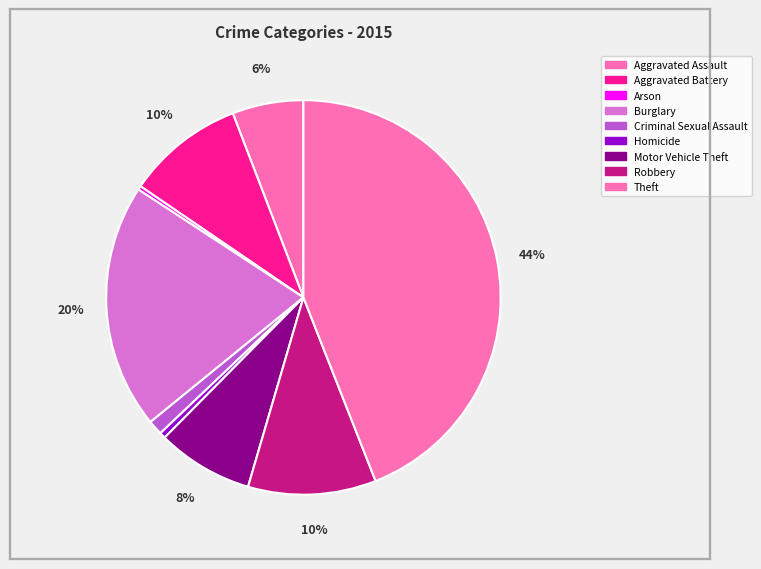

Which category has the smallest portion of the pie?

Arson